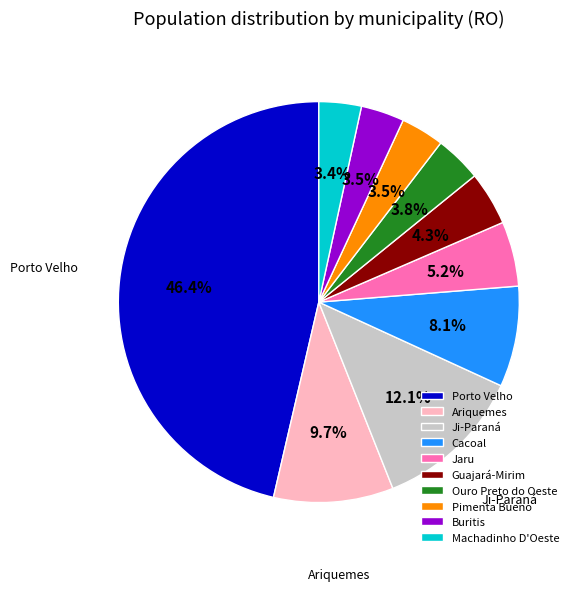

Does Cacoal account for over 50% of the chart?

No